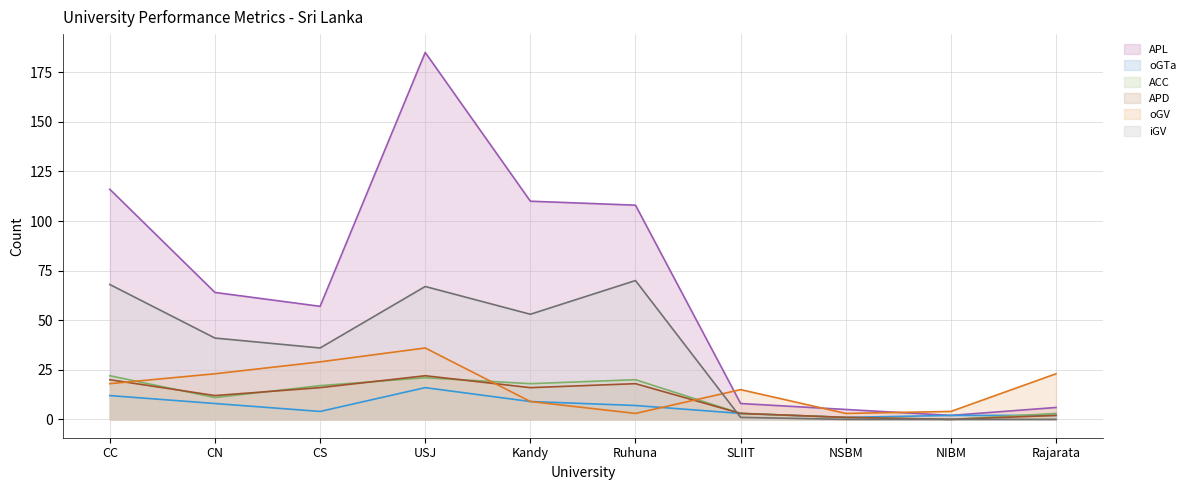

True or false: ACC has a value of 18 at CN.

False